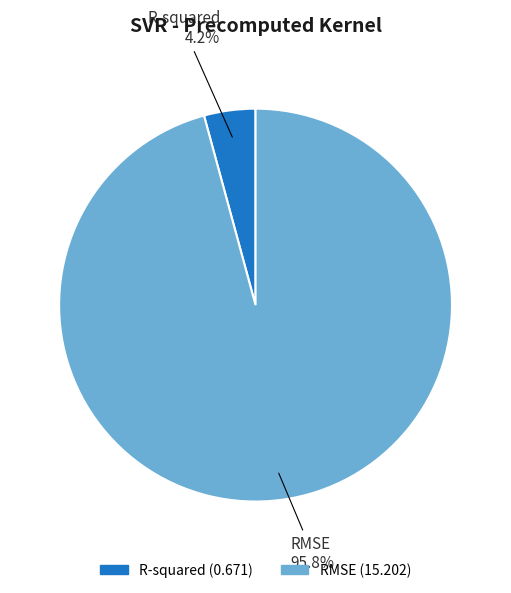

Which slice is the largest?

RMSE